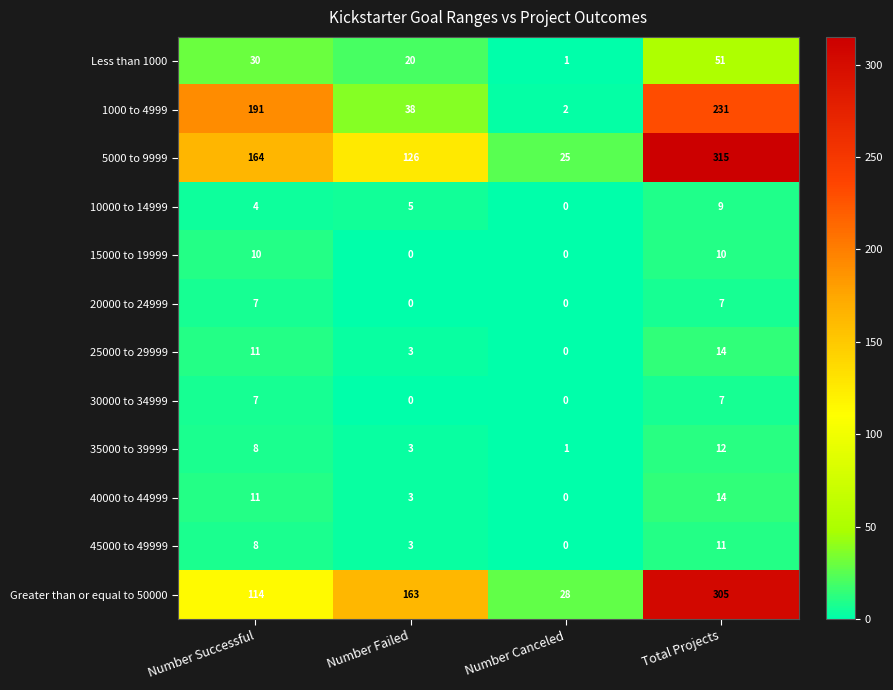

Between Number Failed and Number Canceled, which series saw the biggest shift?

Greater than or equal to 50000